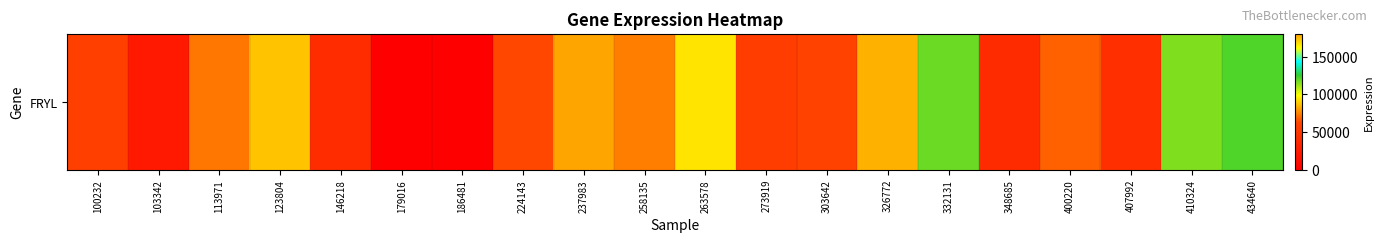

Reading left to right, list all the values displayed in this chart.

100232=57873	103342=23542	113971=72998	123804=87256	146218=40942	179016=0	186481=0	224143=63564	237983=179984	258135=74352	263578=94167	273919=55614	303642=61160	326772=84092	332131=118794	348685=39518	400220=68547	407992=43962	410324=115783	434640=122049